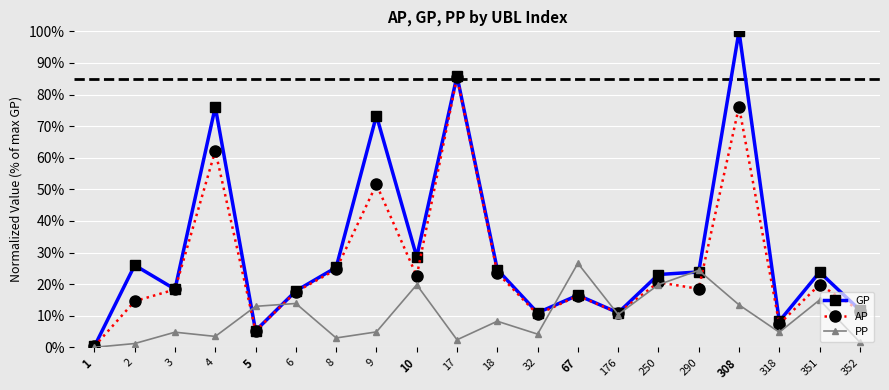

What is the sum of all GP values?

610.6